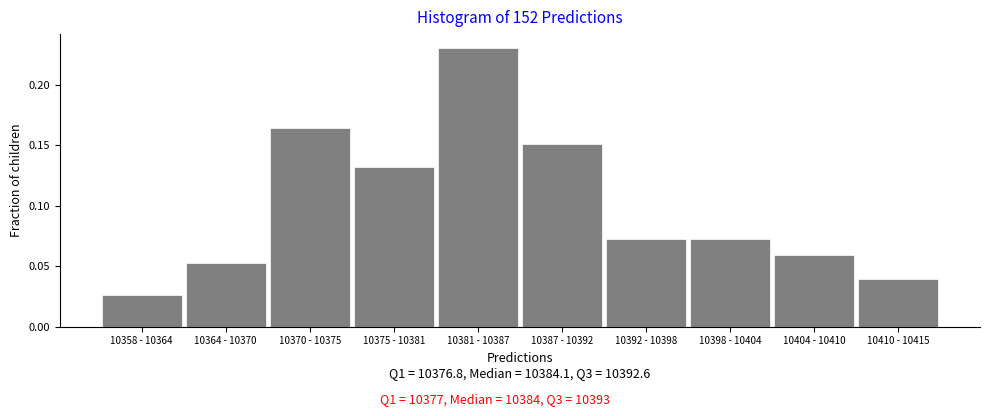

What is the label of the 1st bar from the left?

10358 - 10364